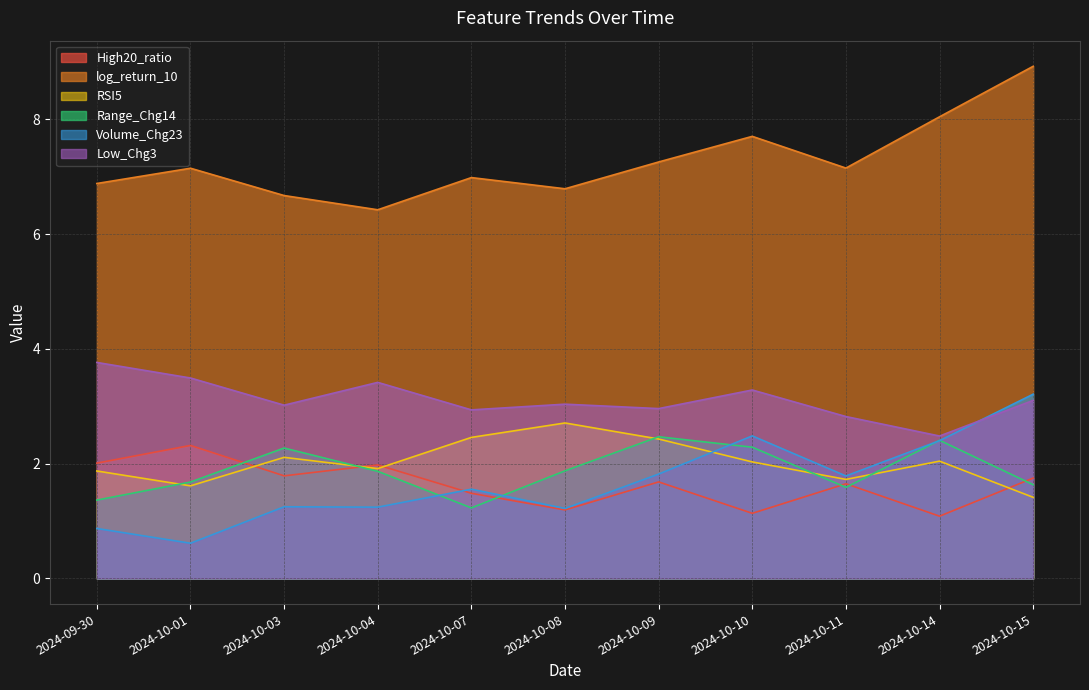

What is the difference between the maximum and minimum values in the RSI5 series?

1.3